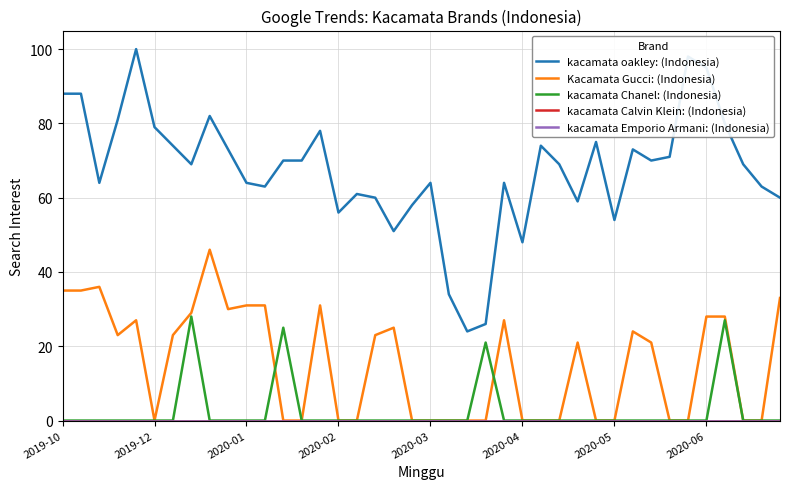

Is this an area chart (filled region under the line)?

No